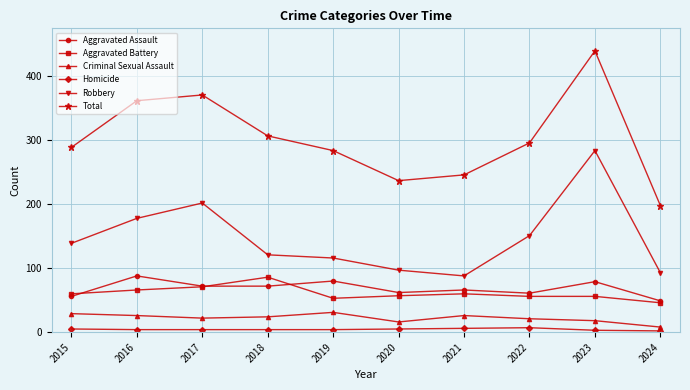

Does the chart have visible grid lines?

Yes